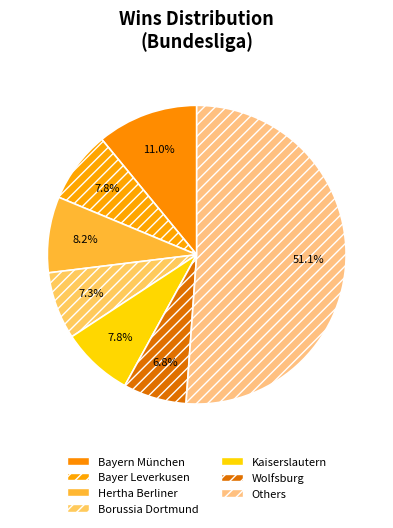

How many segments does this pie chart have?

7